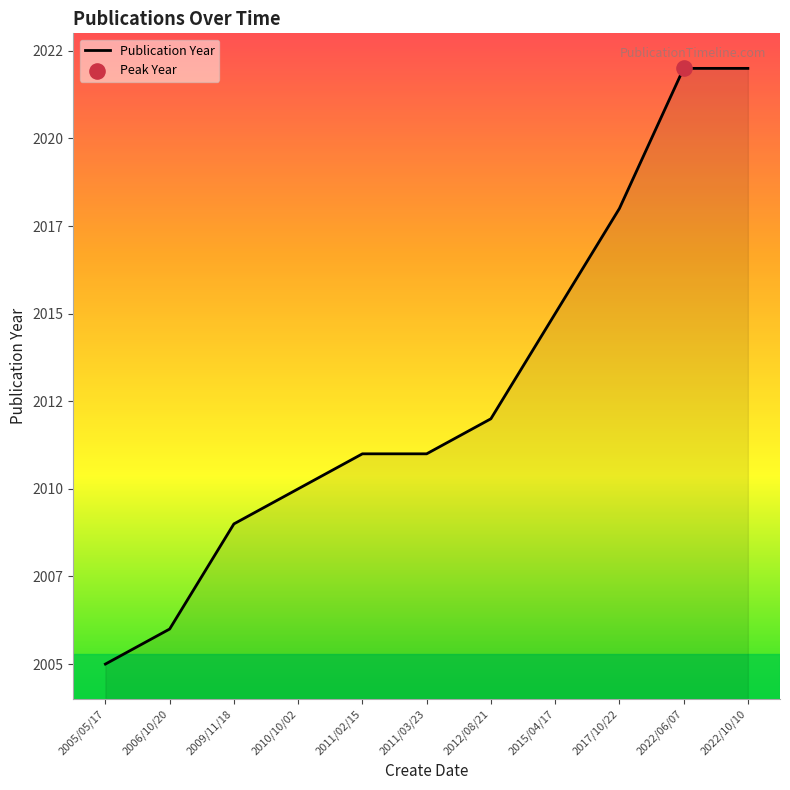

Is this an area chart (filled region under the line)?

Yes